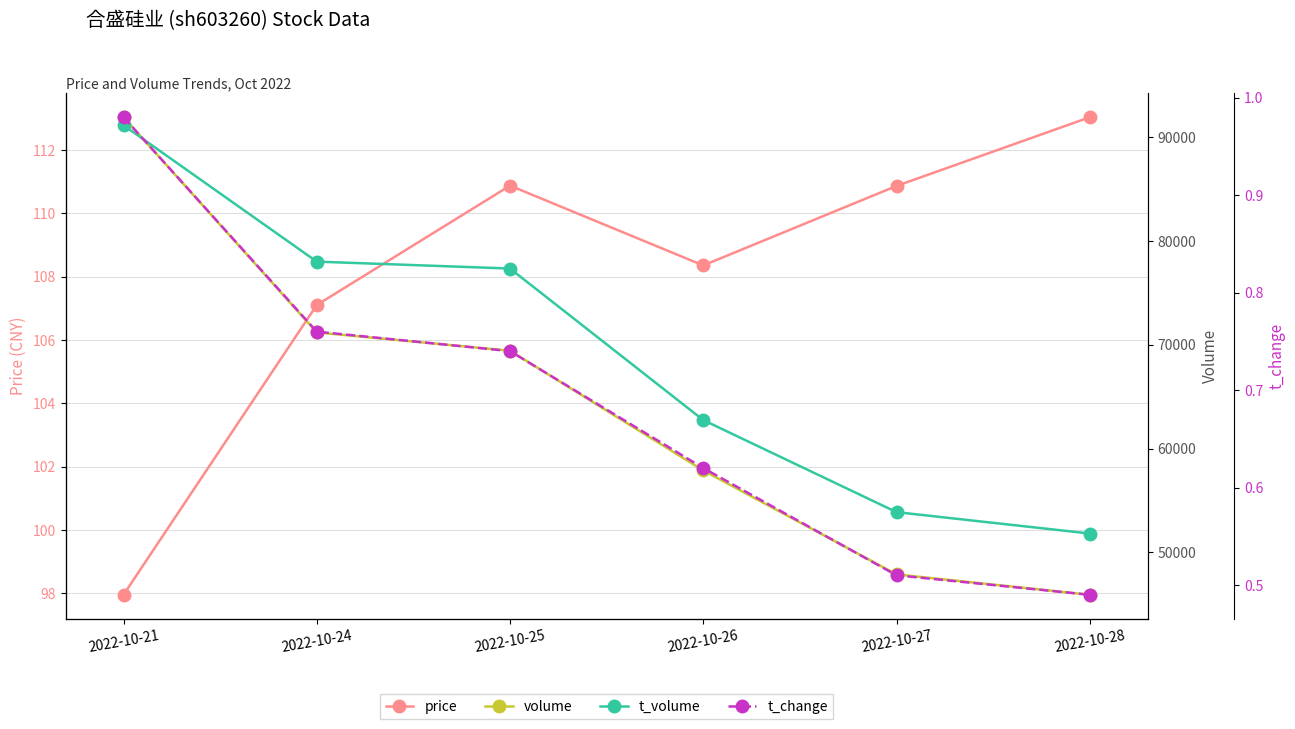

What is the difference between the maximum and minimum values in the price series?

15.1